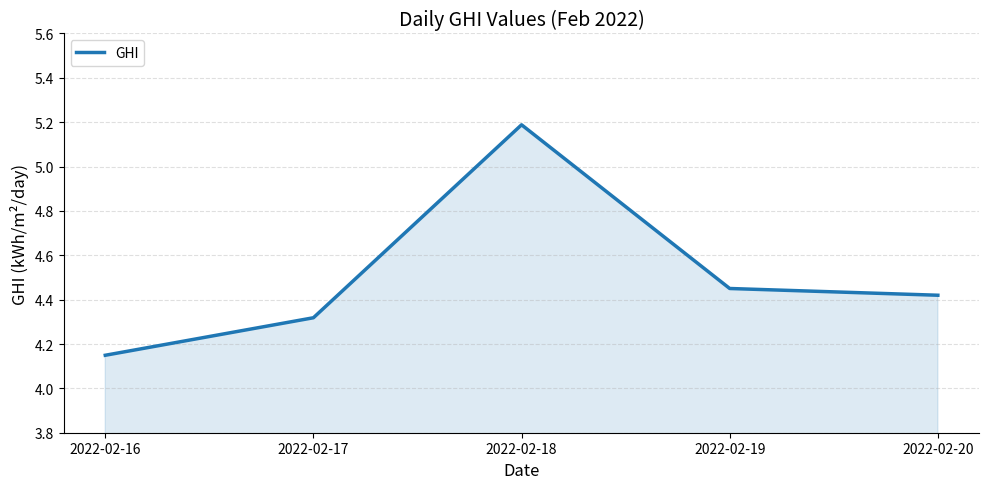

Between 2022-02-18 and 2022-02-20, which is larger?

2022-02-18